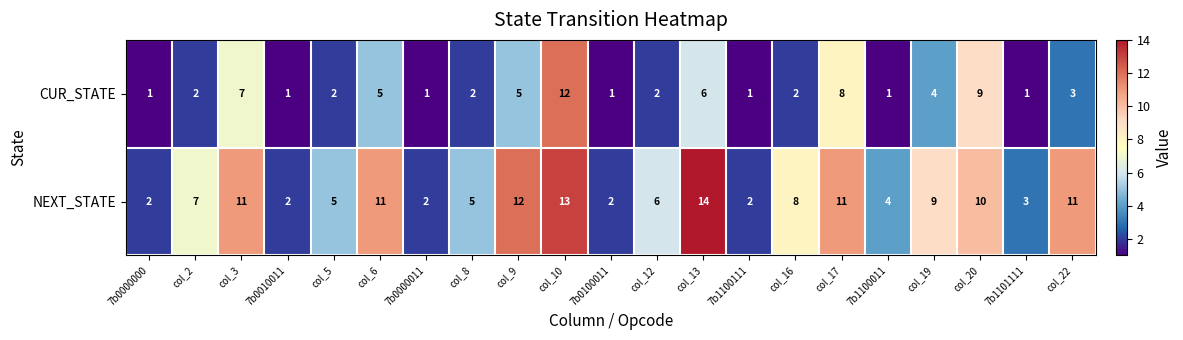

What is the difference between the highest and lowest values at col_5?

3